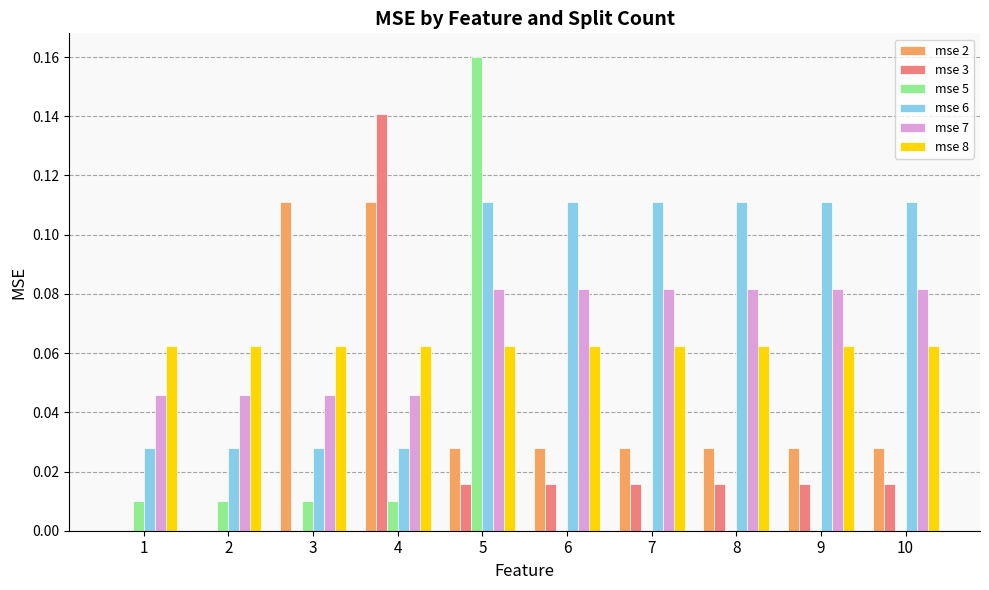

What is the total value across all series at 4?

0.4